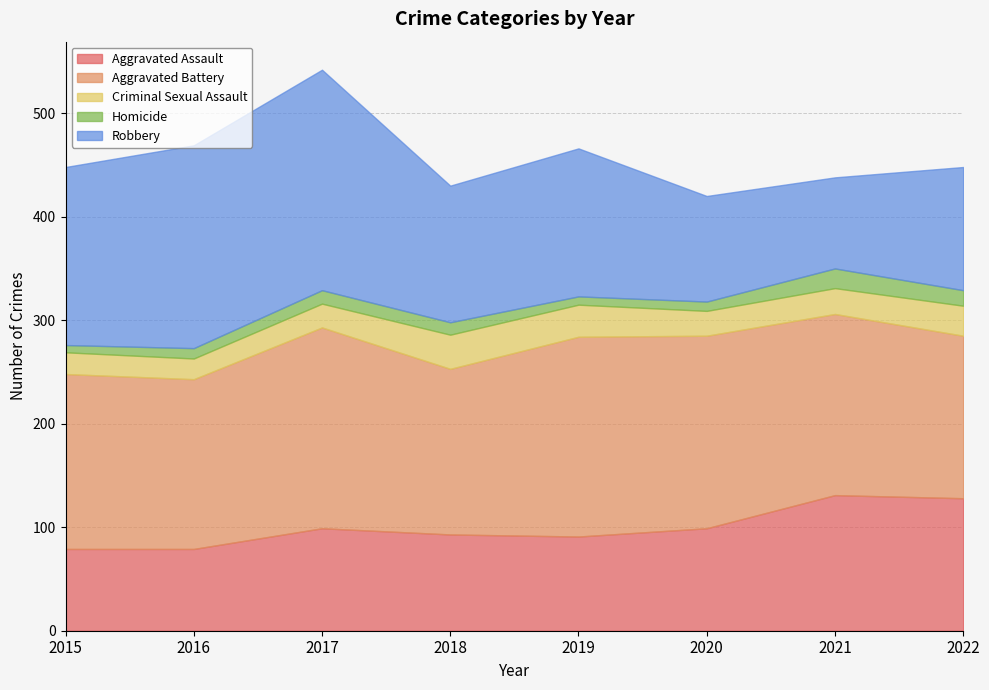

List the labels in order of Aggravated Battery value, largest first.

2017, 2019, 2020, 2021, 2015, 2016, 2018, 2022